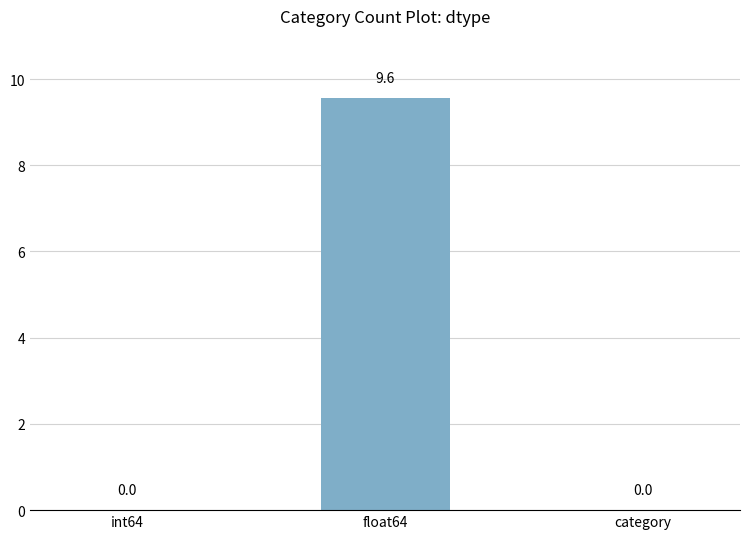

What is the sum of all values?

9.6